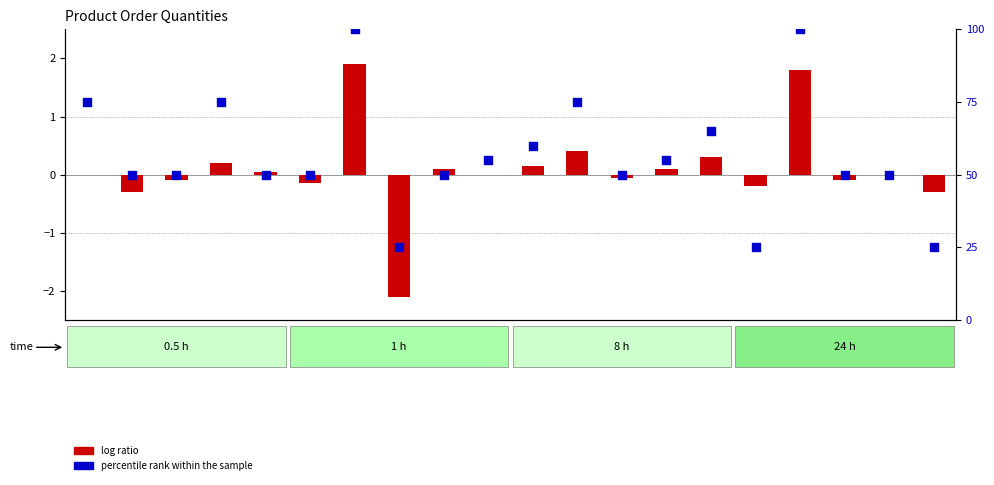

Which series has the largest Y range (max minus min)?

percentile rank within the sample